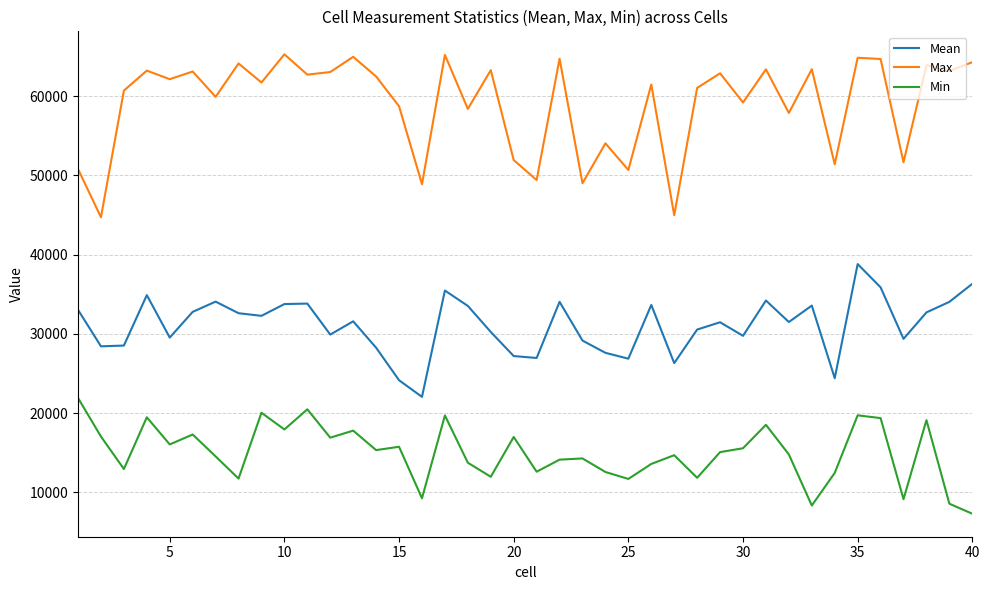

What is the minimum value shown in the chart?

7306.1